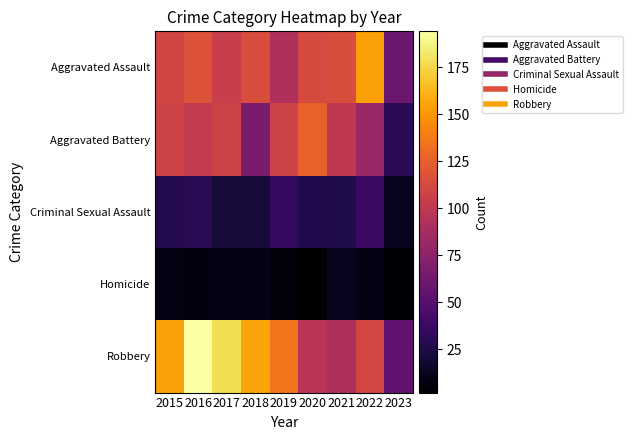

Rank the series at 2017 from highest to lowest value.

Robbery, Aggravated Battery, Aggravated Assault, Criminal Sexual Assault, Homicide